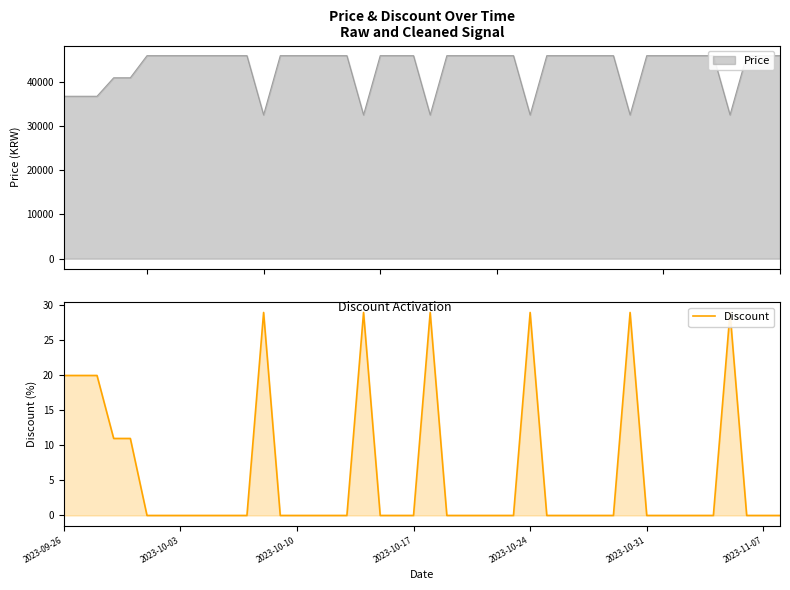

What is the difference between the maximum and second lowest values?

29